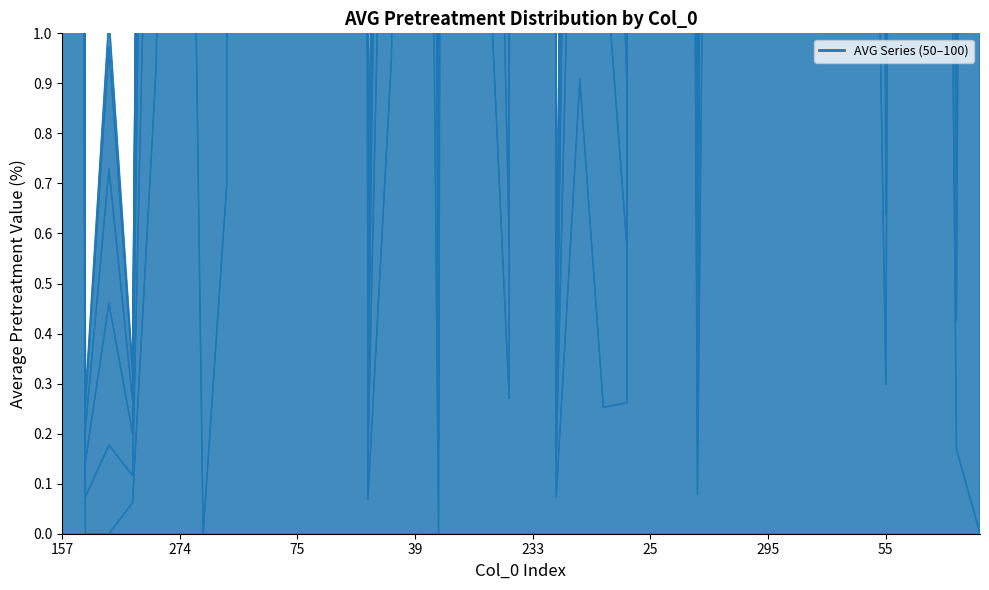

The value of AVG_PRET_UPTO_70 at 173 is 2.2. True or false?

False